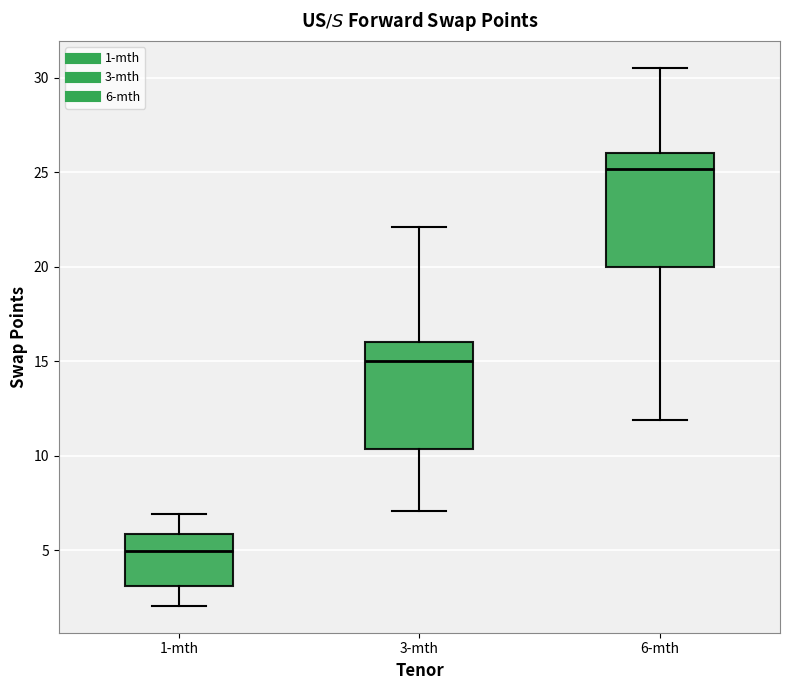

Where is the lower edge of the box for 6-mth on the y-axis? The values are not printed on the chart, so give them approximately, as read against the axis.

20.0